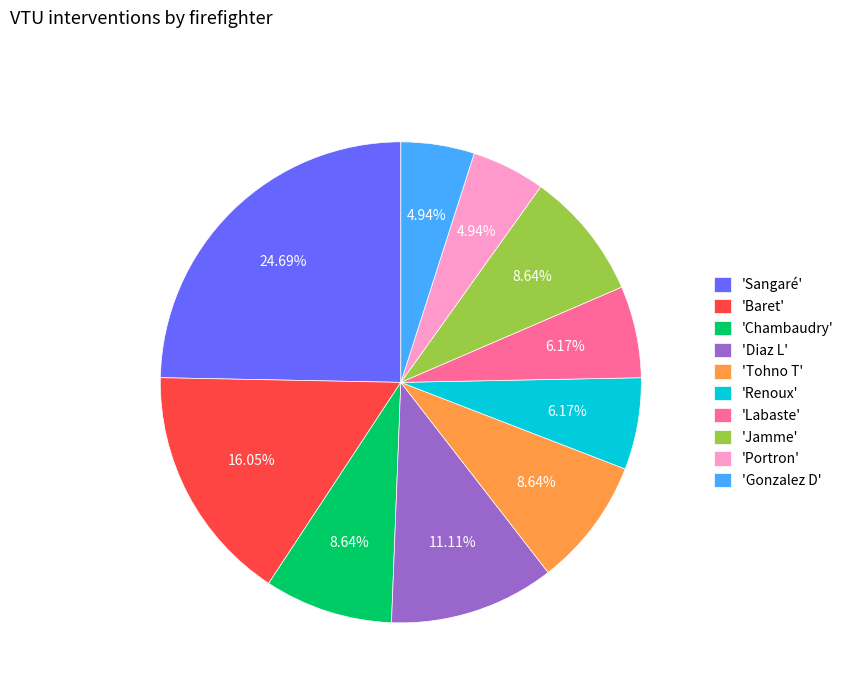

How many slices are in this pie chart?

10